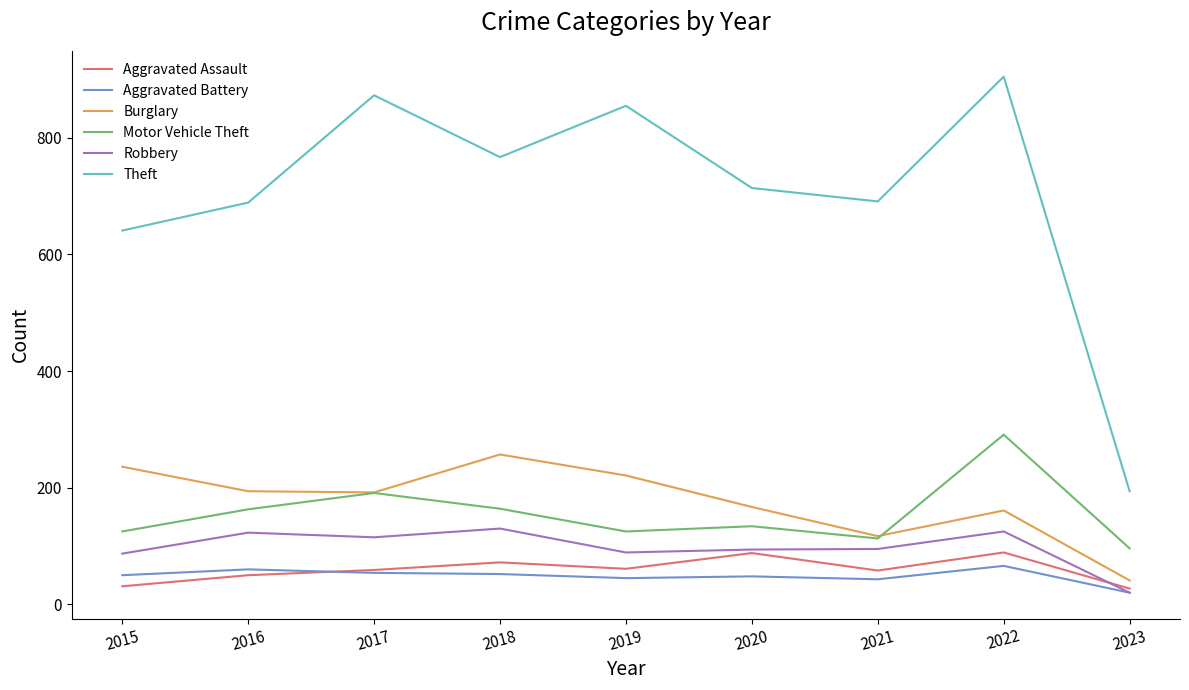

Does the chart display data point markers on the line(s)?

No